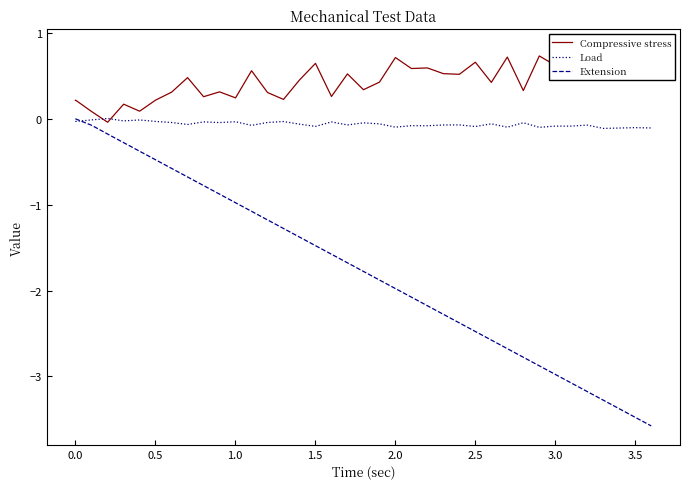

At how many categories does at least one series exceed 0?

39